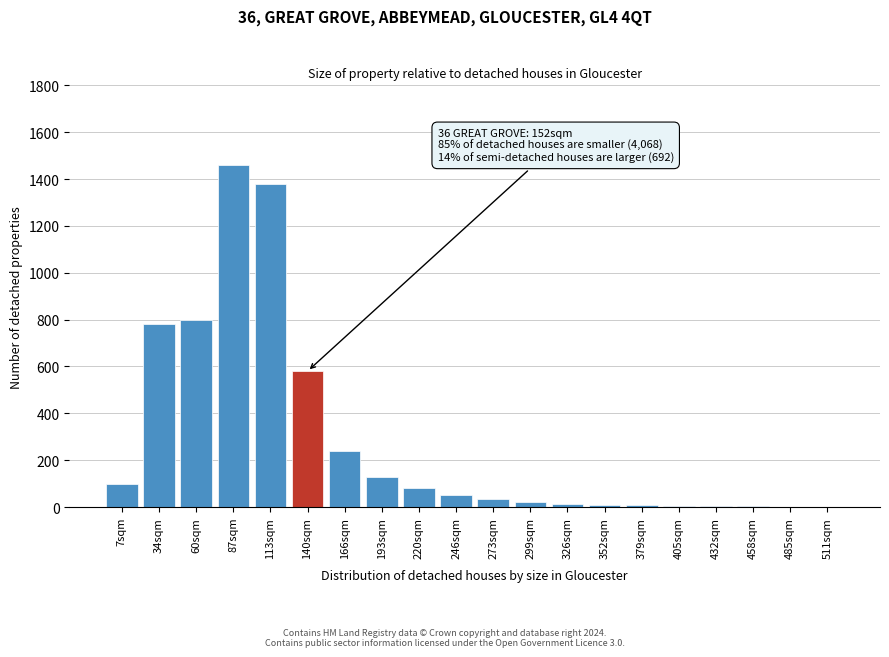

What is the sum of all values?

5703